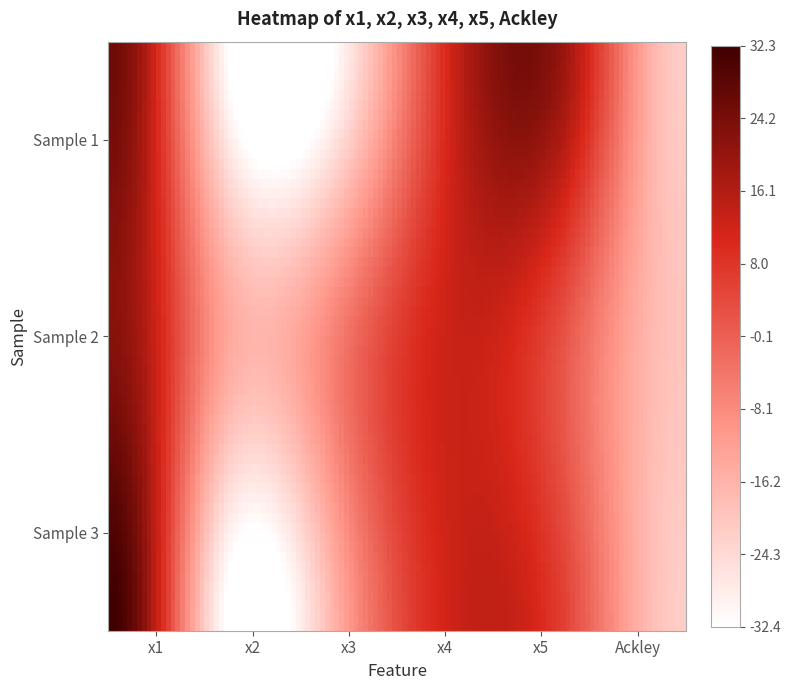

How many categories are shown in the chart?

6